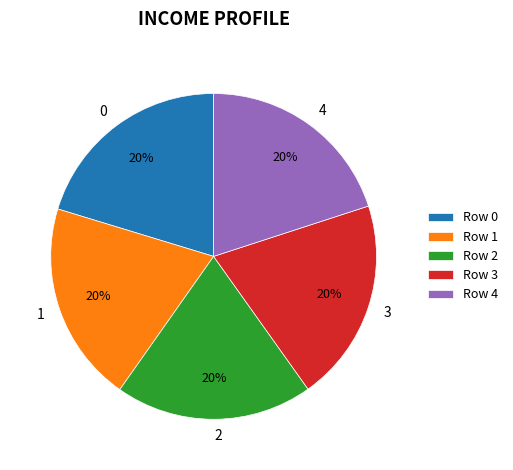

Approximately how many times larger is the value at 0 compared to 2?

1.0